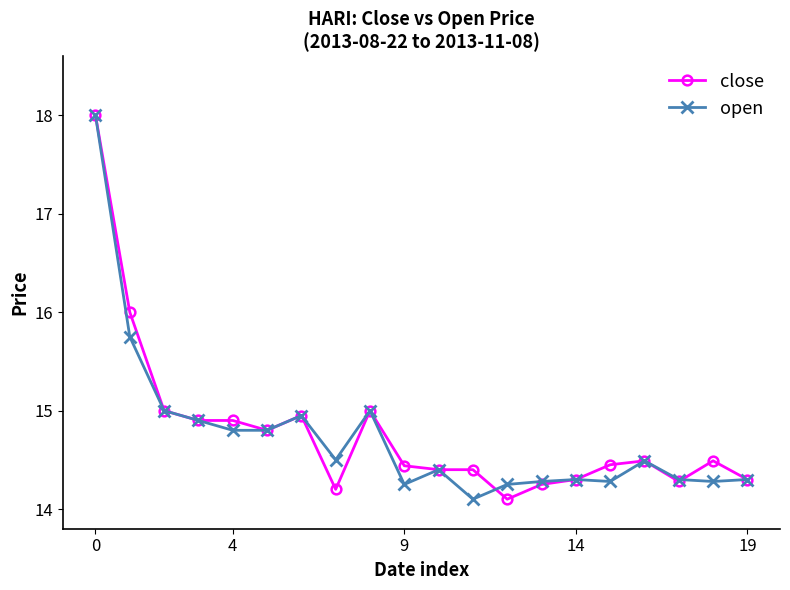

What is the smallest value displayed?

14.1